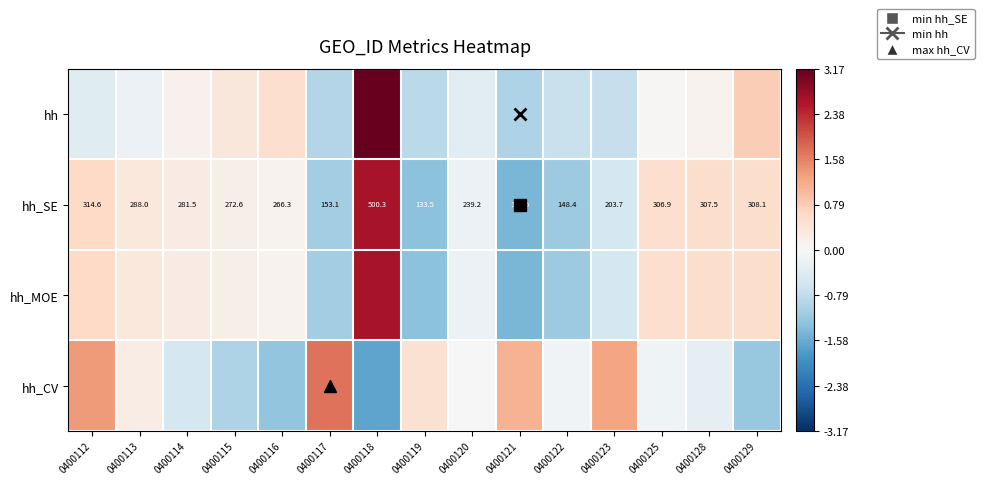

How many values in the hh_SE series exceed 0?

9